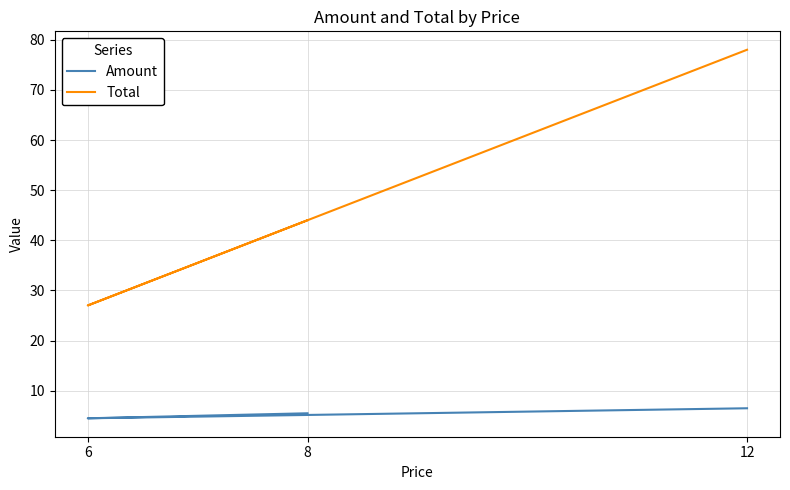

Rank the categories by Amount value from highest to lowest.

12, 8, 6